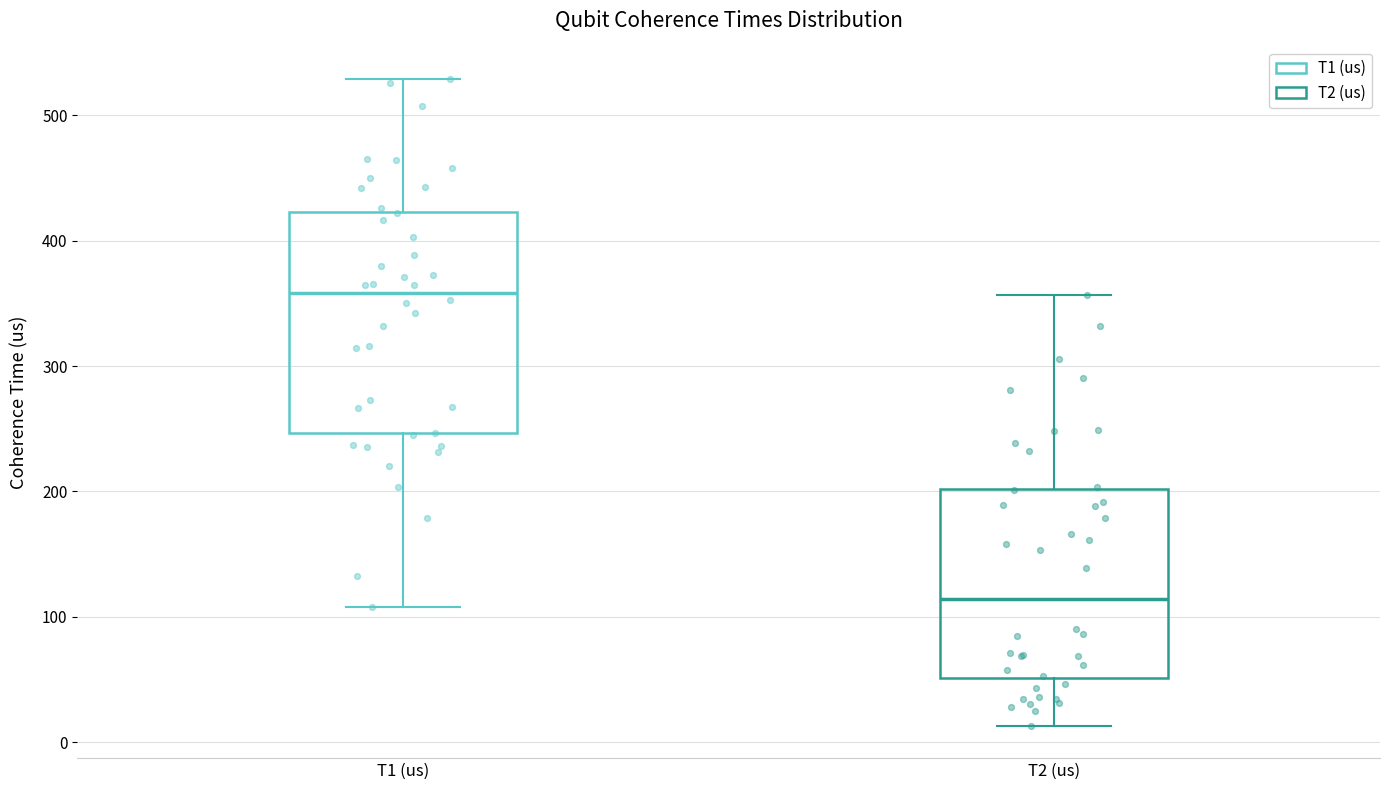

Which box has the lowest median line?

T2 (us)